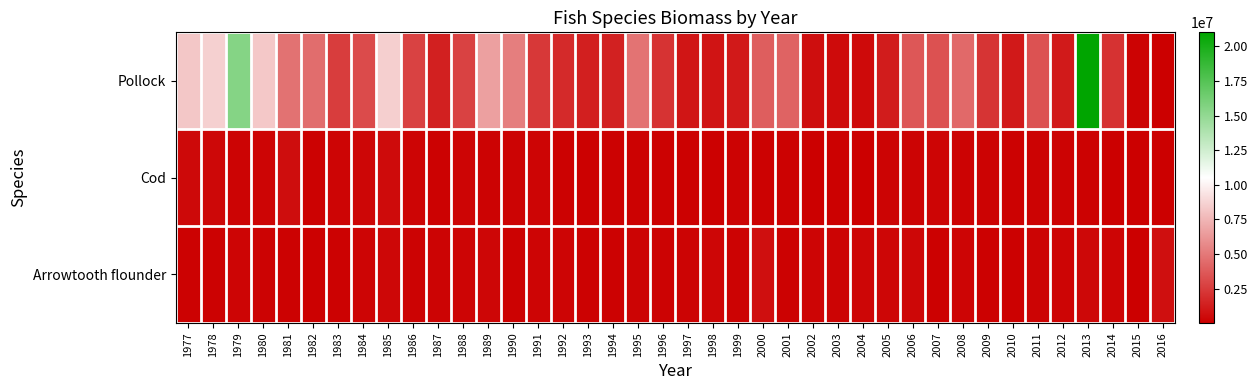

Reading right to left, transcribe all the data shown in this chart.

Pollock: 2016=83621.4	2015=233815.7	2014=2147831.8	2013=21002474.3	2012=1155742.2	2011=3439607.3	2010=1123774.5	2009=2228329.3	2008=4392840.3	2007=3394878.0	2006=3645408.8	2005=1224576.5	2004=502368.8	2003=535155.9	2002=659196.1	2001=4163553.7	2000=3928952.1	1999=1106027.9	1998=901711.0	1997=956870.7	1996=2181603.7	1995=4788000.6	1994=1450218.2	1993=1373728.6	1992=1804301.3	1991=2386485.8	1990=5276019.3	1989=6667927.8	1988=2814422.0	1987=1394992.9	1986=2814159.8	1985=8575774.6	1984=3164462.2	1983=2610448.5	1982=4563284.1	1981=4752007.7	1980=8301422.3	1979=15486446.9	1978=8607342.2	1977=8264773.7
Cod: 2016=36926.9	2015=35213.4	2014=63801.3	2013=158084.5	2012=215454.1	2011=212578.6	2010=166822.8	2009=217819.9	2008=209491.0	2007=317043.2	2006=260293.9	2005=242349.5	2004=96539.6	2003=121897.9	2002=102631.7	2001=169400.0	2000=184555.4	1999=221764.4	1998=133806.4	1997=143866.6	1996=177778.2	1995=167751.6	1994=196516.1	1993=154544.0	1992=164217.3	1991=296345.2	1990=258696.0	1989=234806.2	1988=317513.1	1987=182187.2	1986=306618.5	1985=544160.4	1984=352489.4	1983=311058.8	1982=179270.1	1981=616449.5	1980=310534.9	1979=257732.2	1978=428845.7	1977=455700.2
Arrowtooth flounder: 2016=701097.1	2015=98979.7	2014=295875.4	2013=414922.2	2012=316334.0	2011=260391.4	2010=134048.1	2009=127192.7	2008=291241.1	2007=144558.3	2006=375225.9	2005=327787.4	2004=340759.0	2003=246950.0	2002=317789.7	2001=166350.0	2000=693392.6	1999=234202.9	1998=323970.9	1997=253101.3	1996=205467.8	1995=247342.3	1994=181994.4	1993=163632.8	1992=317149.7	1991=298155.1	1990=164533.1	1989=359289.3	1988=310996.8	1987=247498.2	1986=207077.6	1985=401824.5	1984=287098.0	1983=197124.0	1982=123338.5	1981=173955.2	1980=232227.8	1979=291064.9	1978=174898.8	1977=159975.9